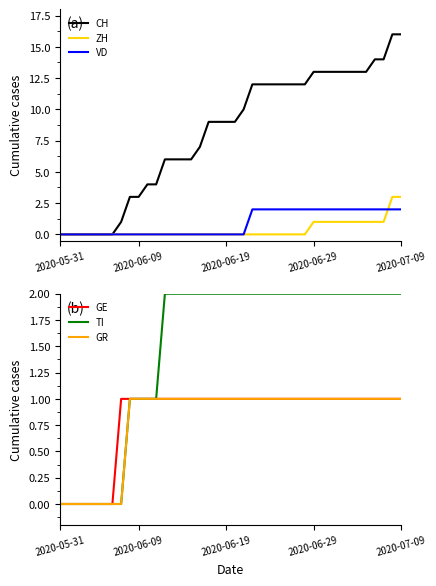

What is the maximum value for CH?

16